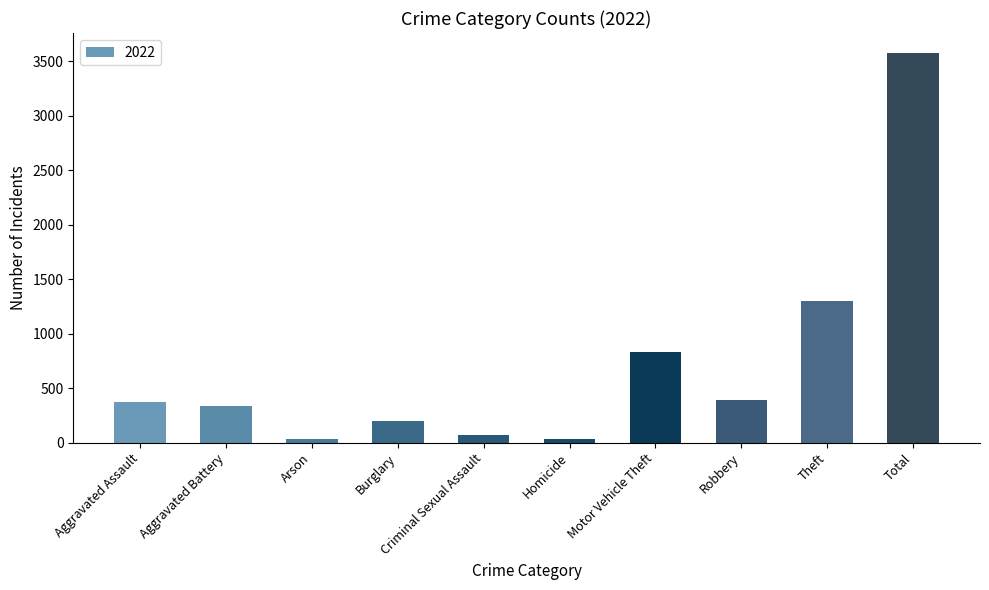

Between Robbery and Motor Vehicle Theft, which is larger?

Motor Vehicle Theft